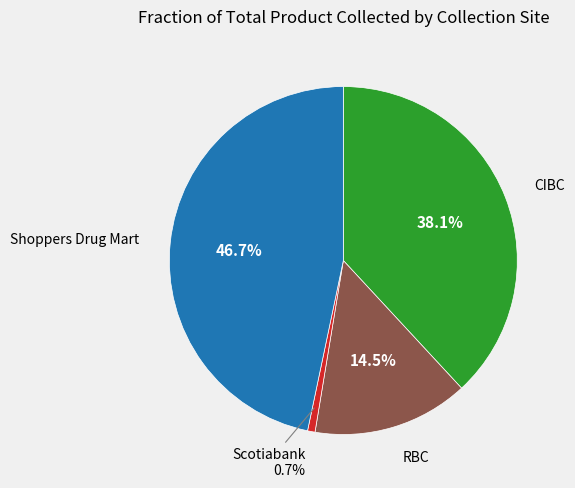

Count the number of slices in the pie.

4